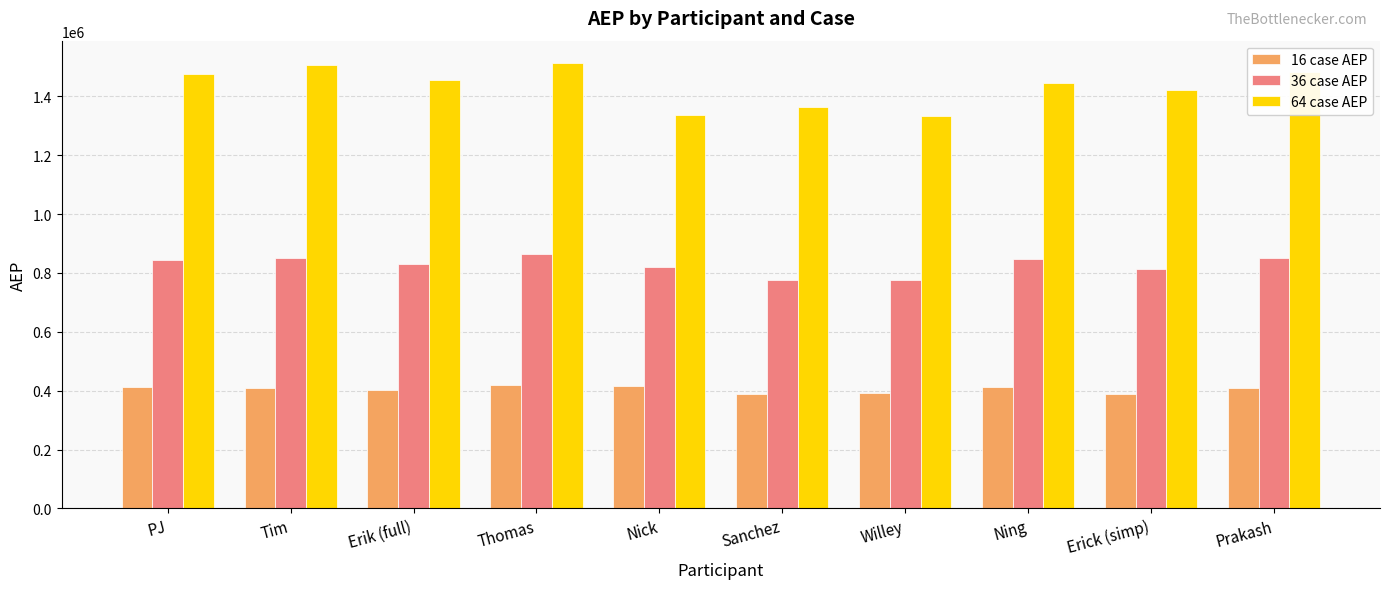

What is the minimum value shown in the chart?

388342.7